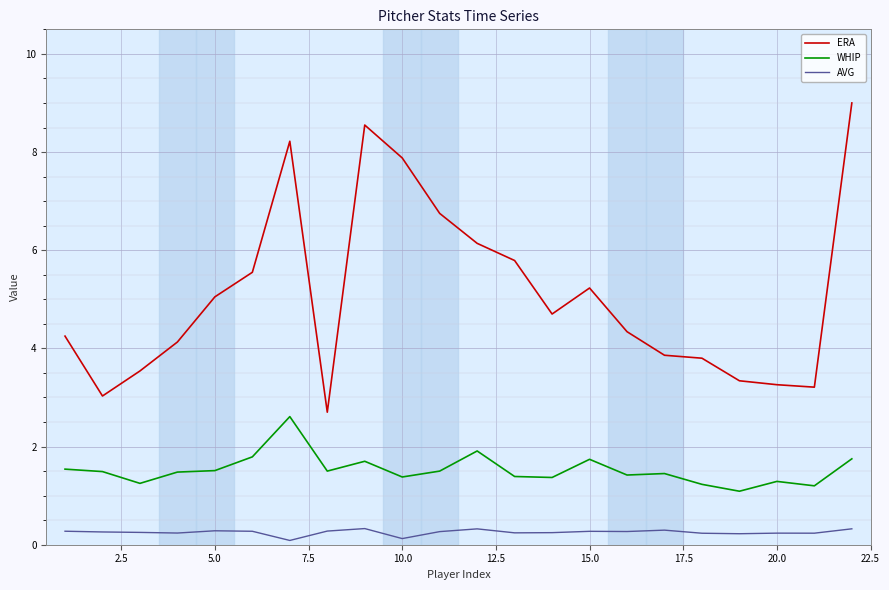

In WHIP, how many points are lower than both neighbors (excluding endpoints)?

7